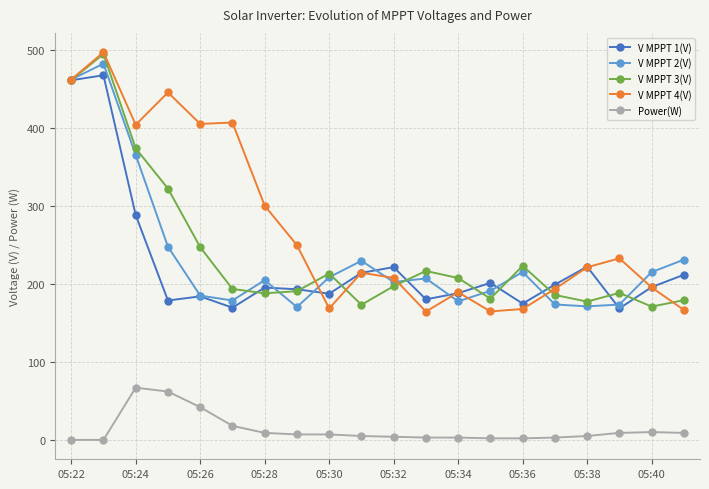

Does the chart display data point markers on the line(s)?

Yes